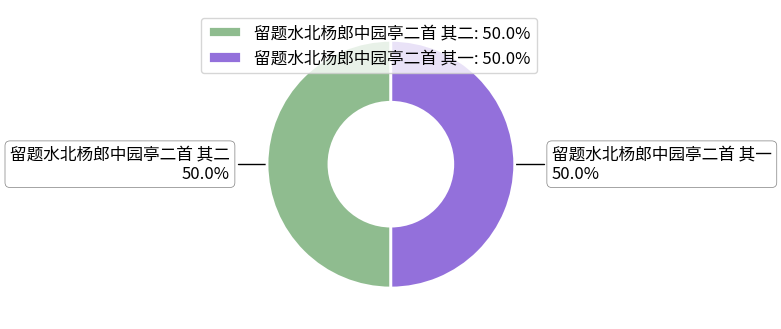

What is the ratio of the value at 留题水北杨郎中园亭二首 其二 50.0% to the value at 留题水北杨郎中园亭二首 其一 50.0%?

1.0